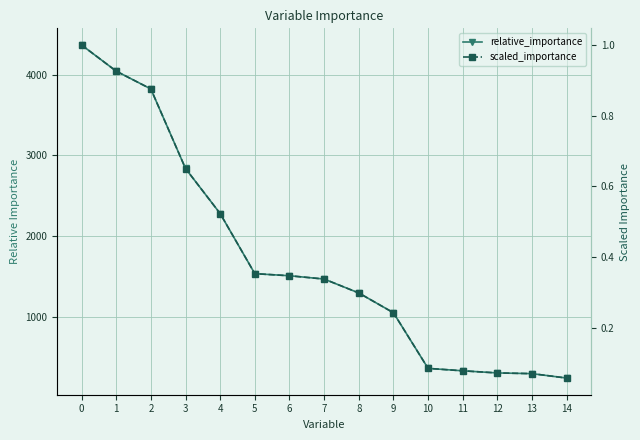

List the series in order of their peak value, highest first.

relative_importance, scaled_importance